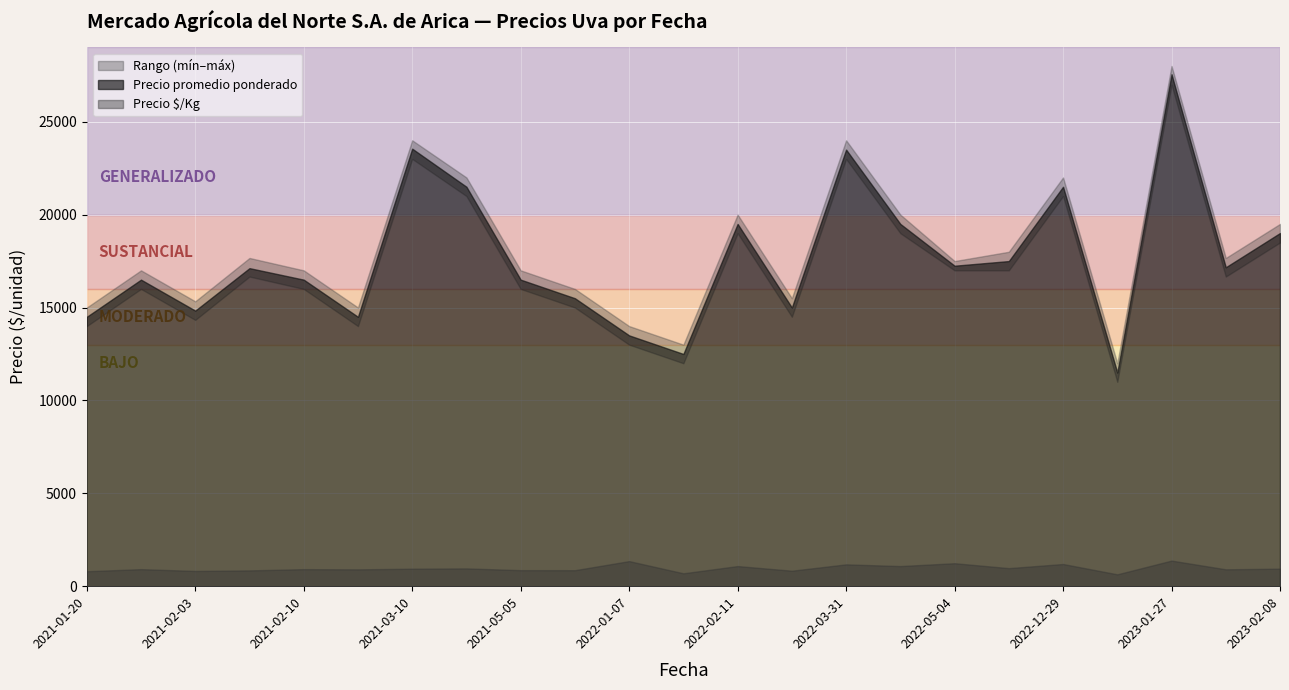

Count the number of data series in this chart.

3